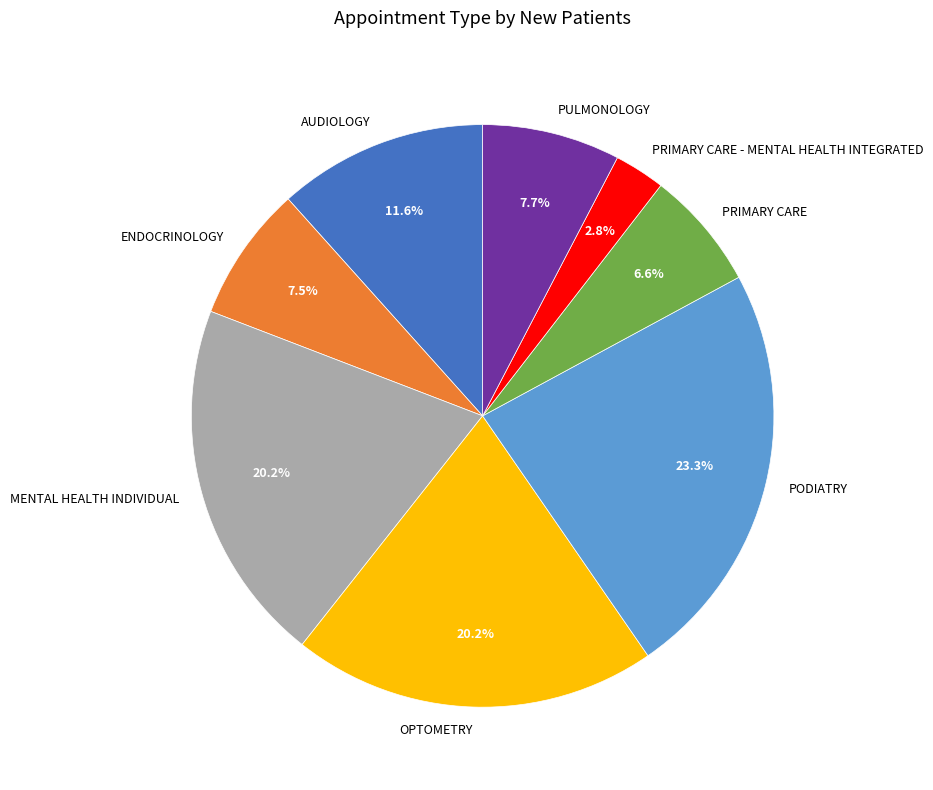

Between PULMONOLOGY and PODIATRY, which is larger?

PODIATRY